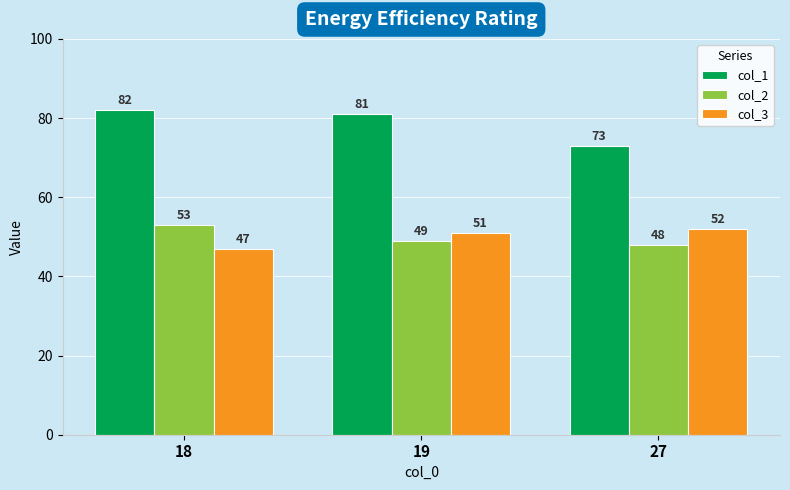

Which series changed the most between 19 and 27?

col_1